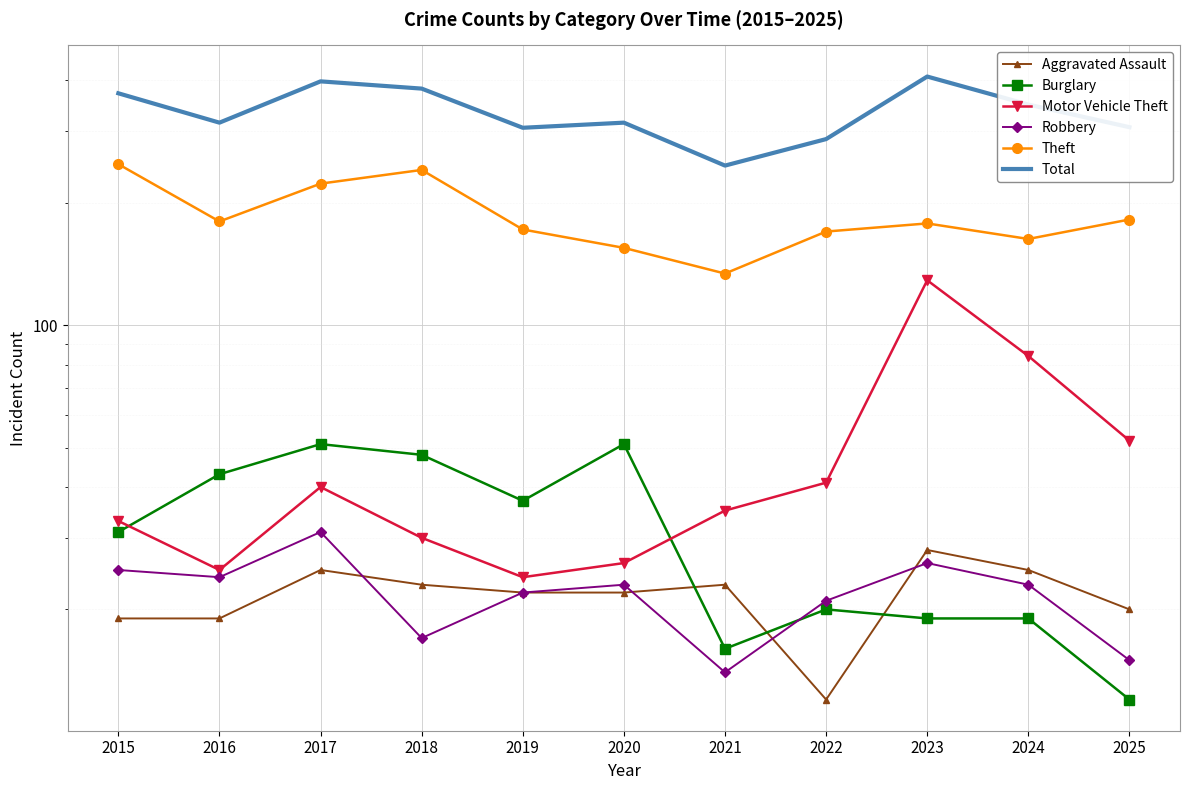

What is the smallest value displayed?

12